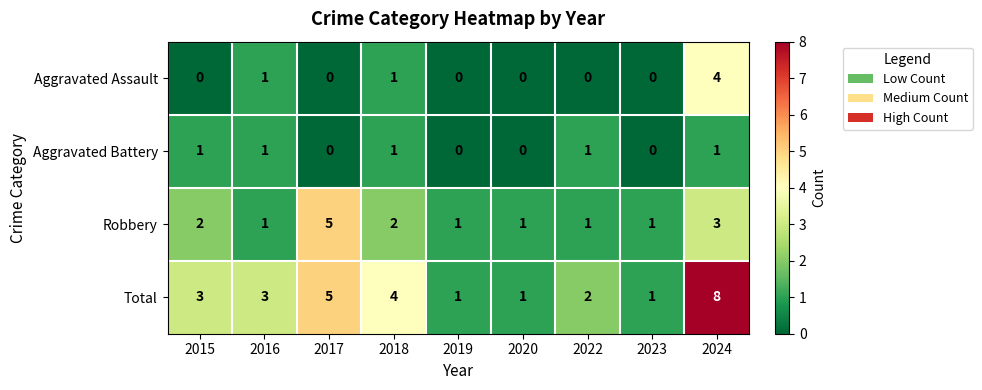

Which series has the largest range (max minus min)?

Total